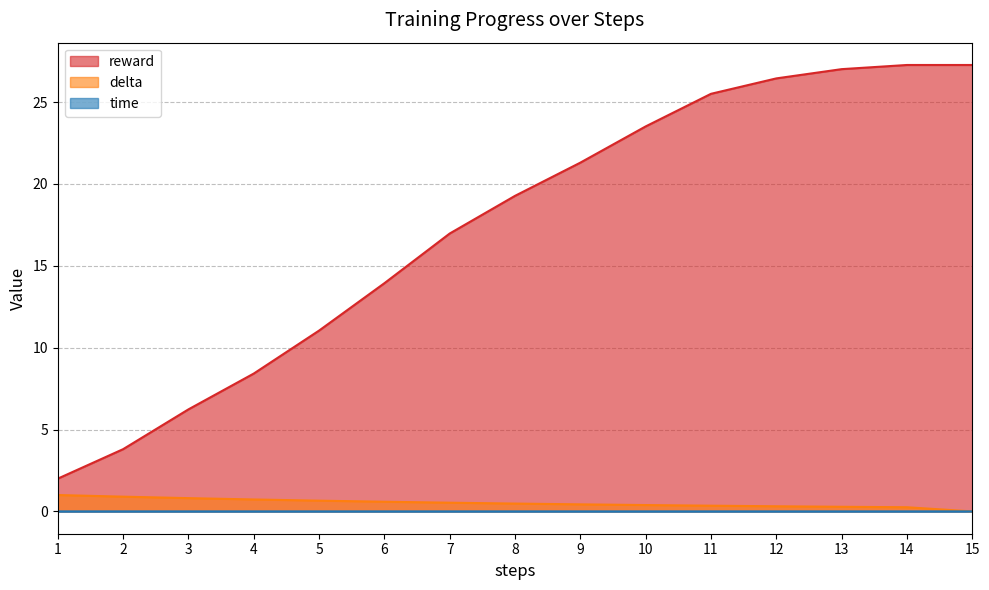

Which series has the widest spread of values?

reward